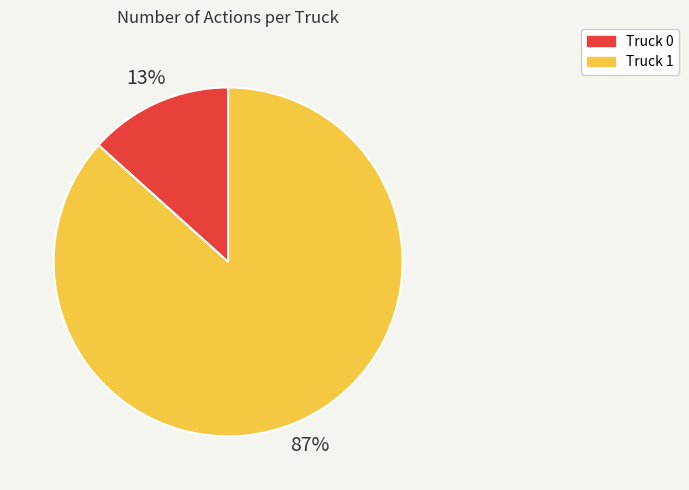

What is the largest slice in the pie chart?

Truck 1